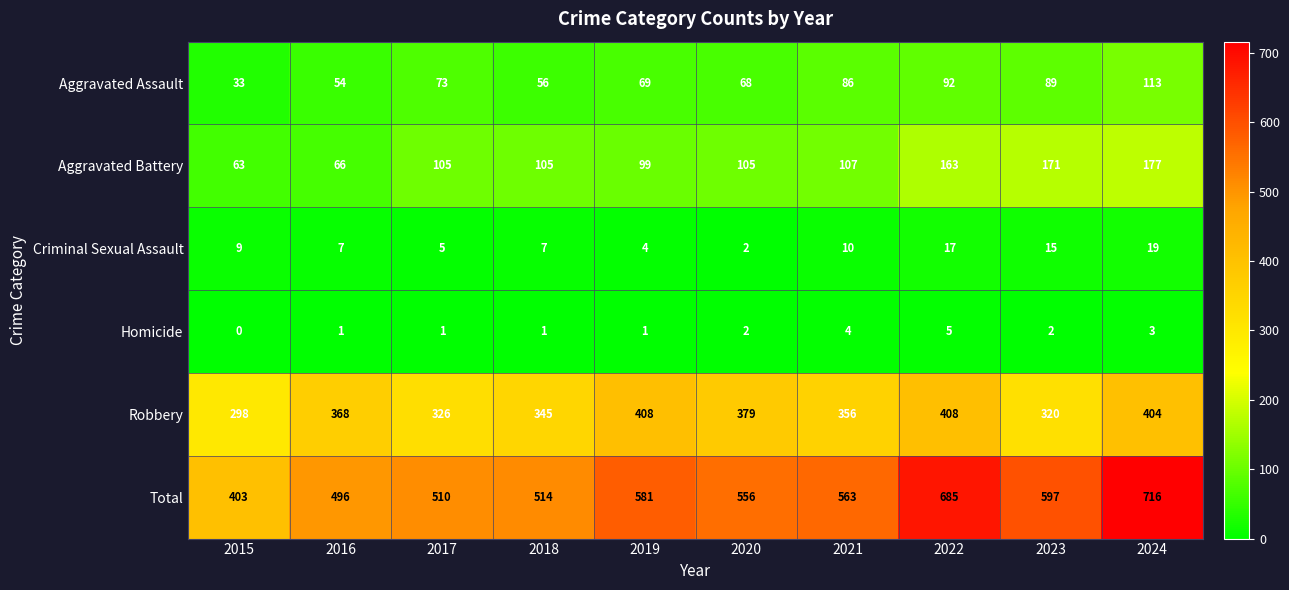

Which category has the highest value across all series?

2024